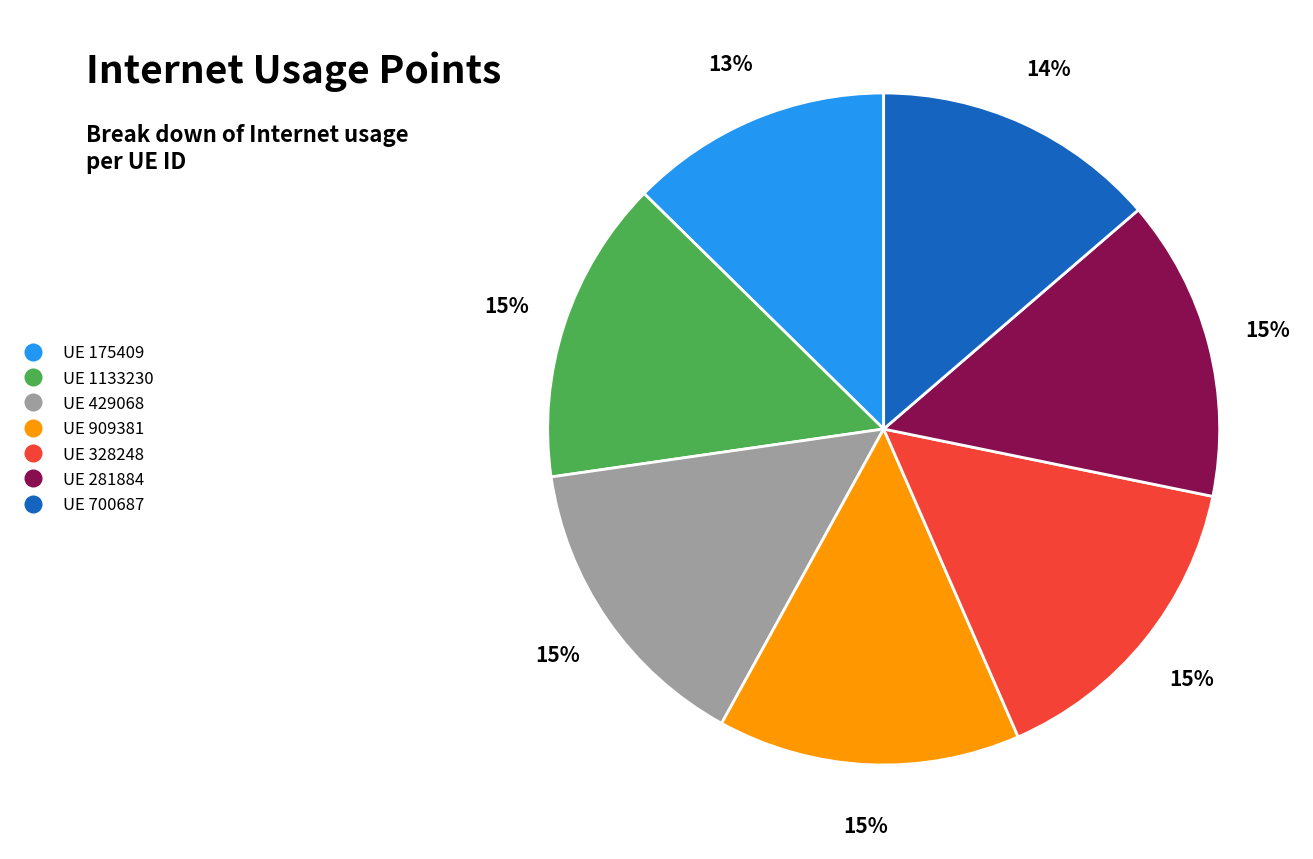

To the nearest percent, what is the difference between the UE 429068 and UE 700687 slice percentages?

1%